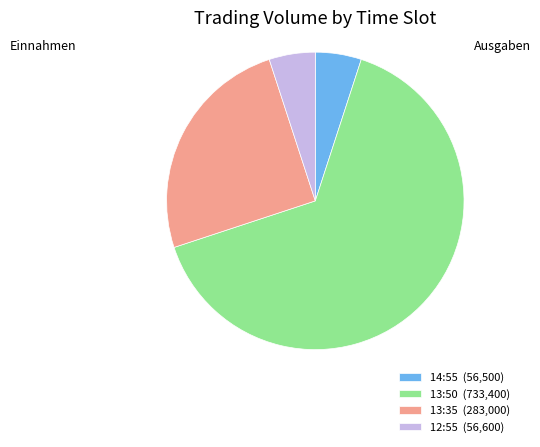

Is it true that 13:35 (283,000) is 19% of the pie?

False